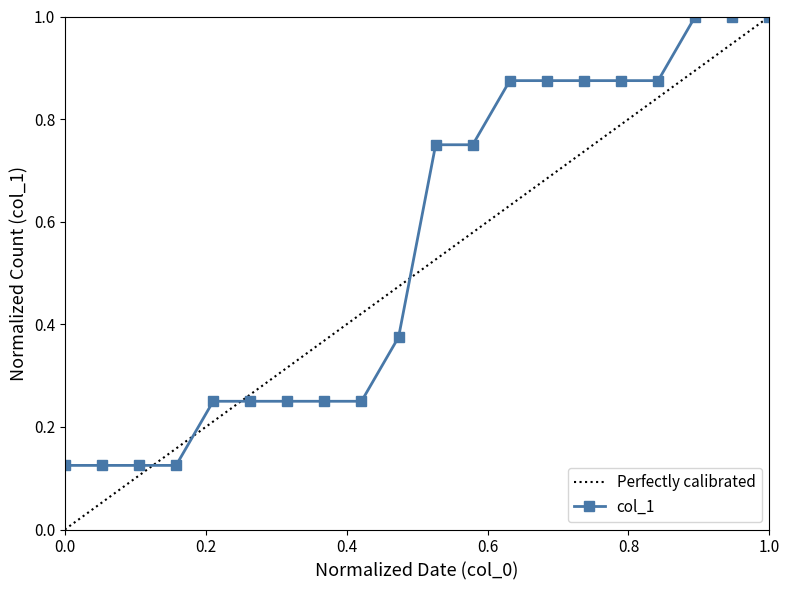

Read the value at 2020-04-18.

0.9